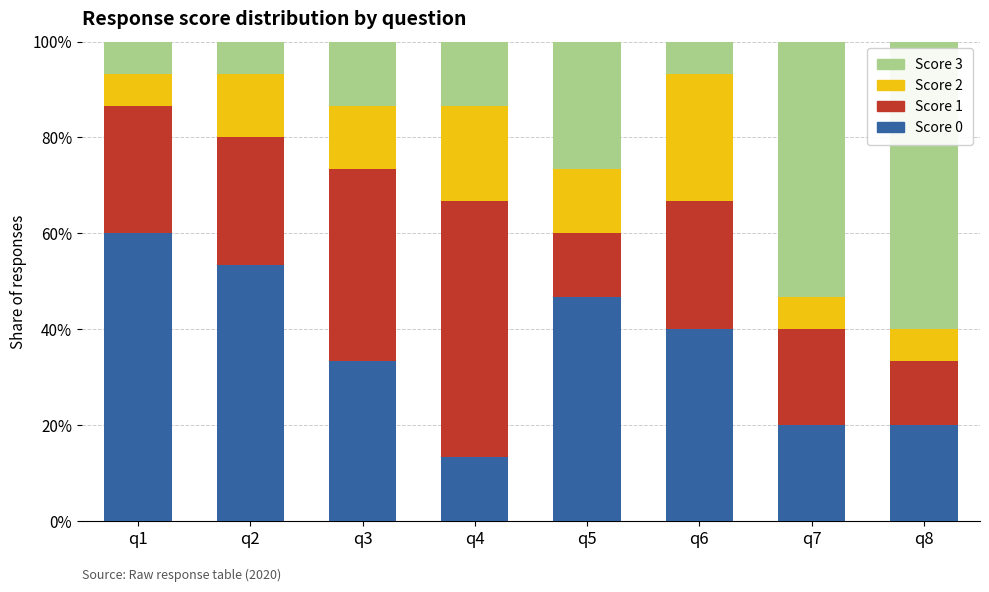

What is the total value across all series at q1?

100.0